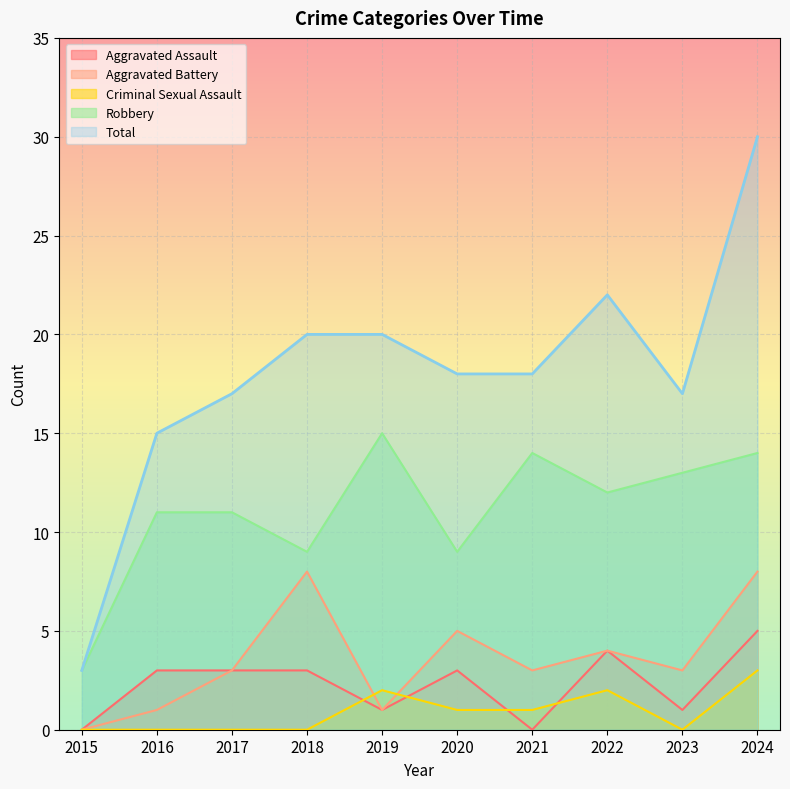

Reading right to left, list all the values displayed in this chart.

Aggravated Assault: 5	1	4	0	3	1	3	3	3	0
Aggravated Battery: 8	3	4	3	5	1	8	3	1	0
Criminal Sexual Assault: 3	0	2	1	1	2	0	0	0	0
Robbery: 14	13	12	14	9	15	9	11	11	3
Total: 30	17	22	18	18	20	20	17	15	3